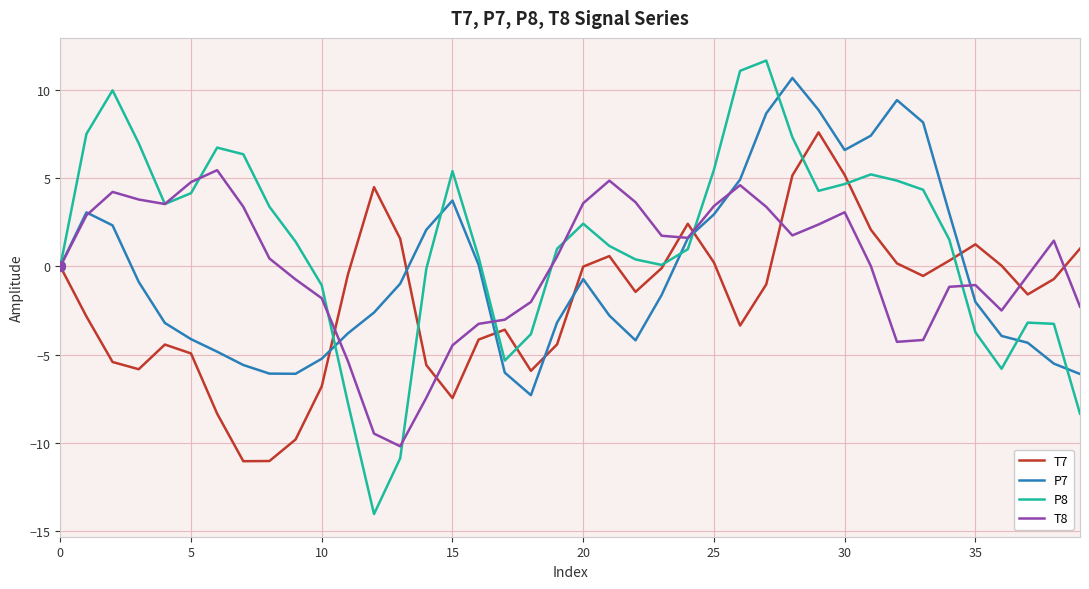

Which series has the largest range (max minus min)?

P8